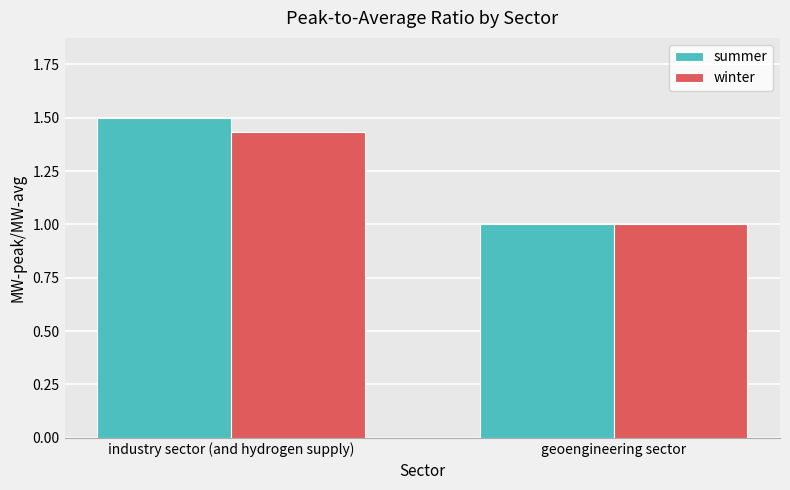

Between industry sector (and hydrogen supply) and geoengineering sector, which series saw the biggest shift?

summer